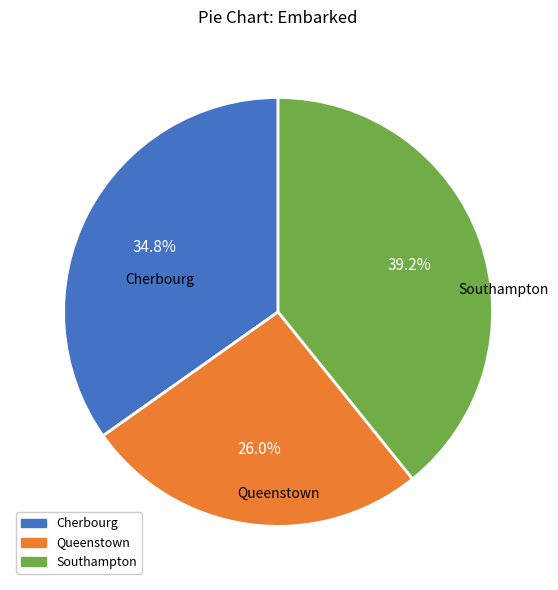

Count the number of slices in the pie.

3